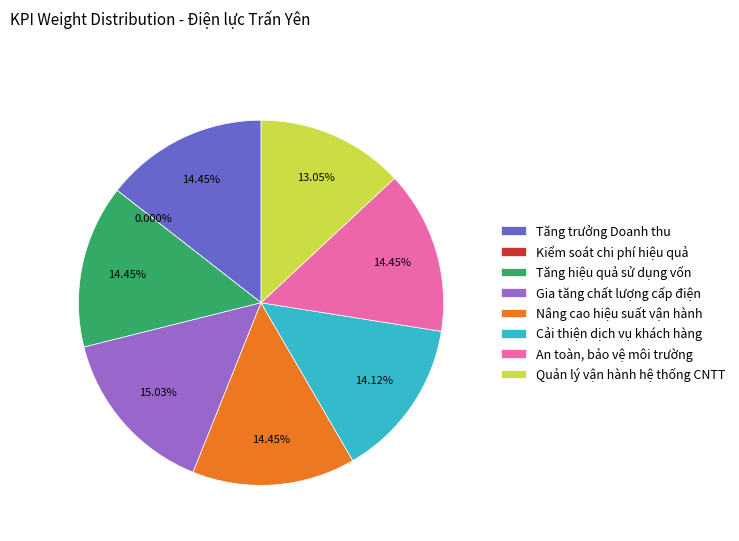

To the nearest percent, what percentage of the pie is Quản lý vận hành hệ thống CNTT?

13%